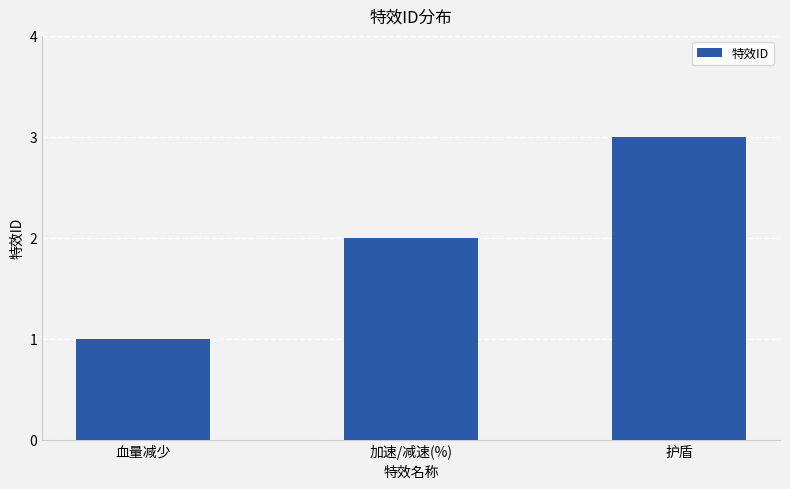

Rank the categories by value from lowest to highest.

血量减少, 加速/减速(%), 护盾